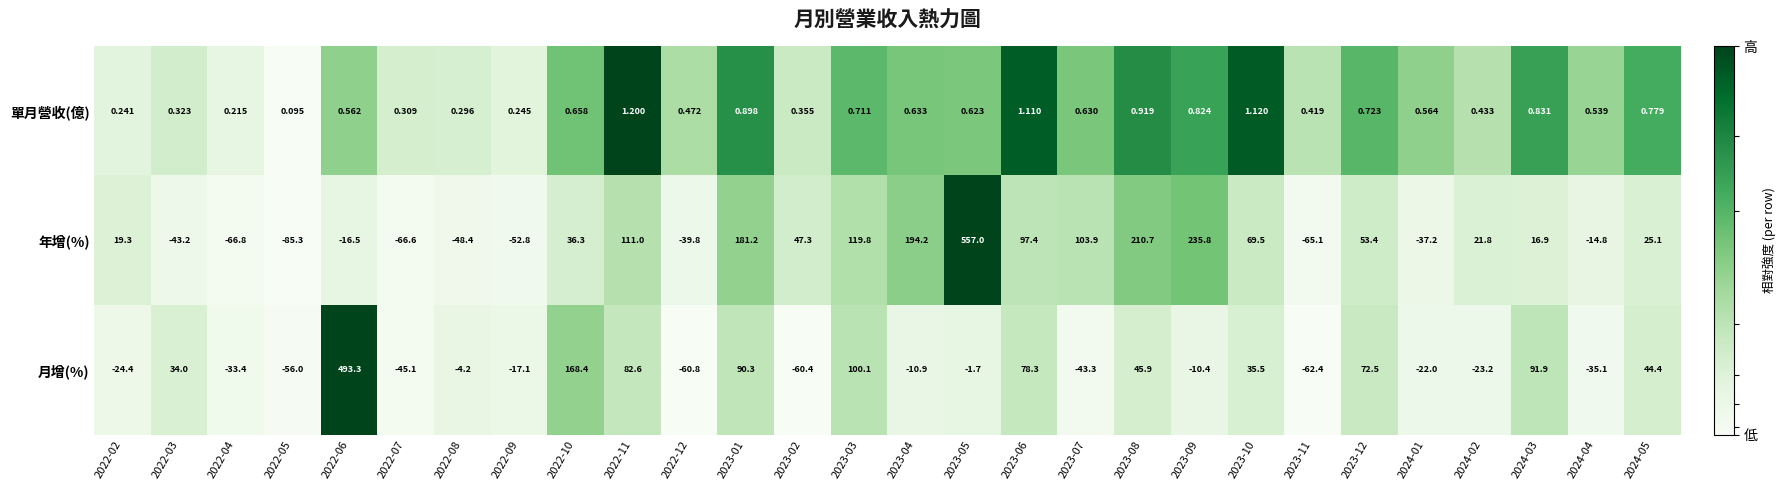

What is the difference between the highest and lowest values at 2022-02?

43.7